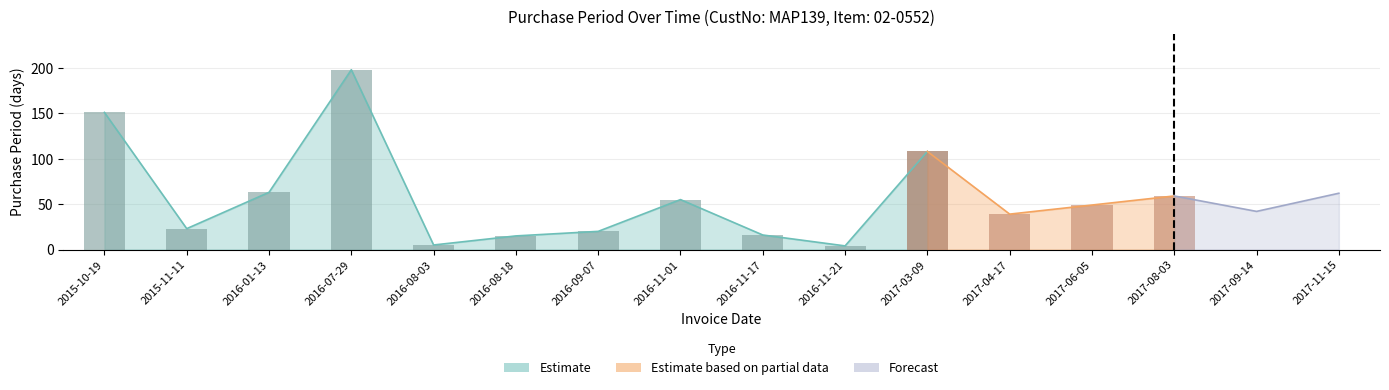

What is the value of the 11th bar from the left?

108